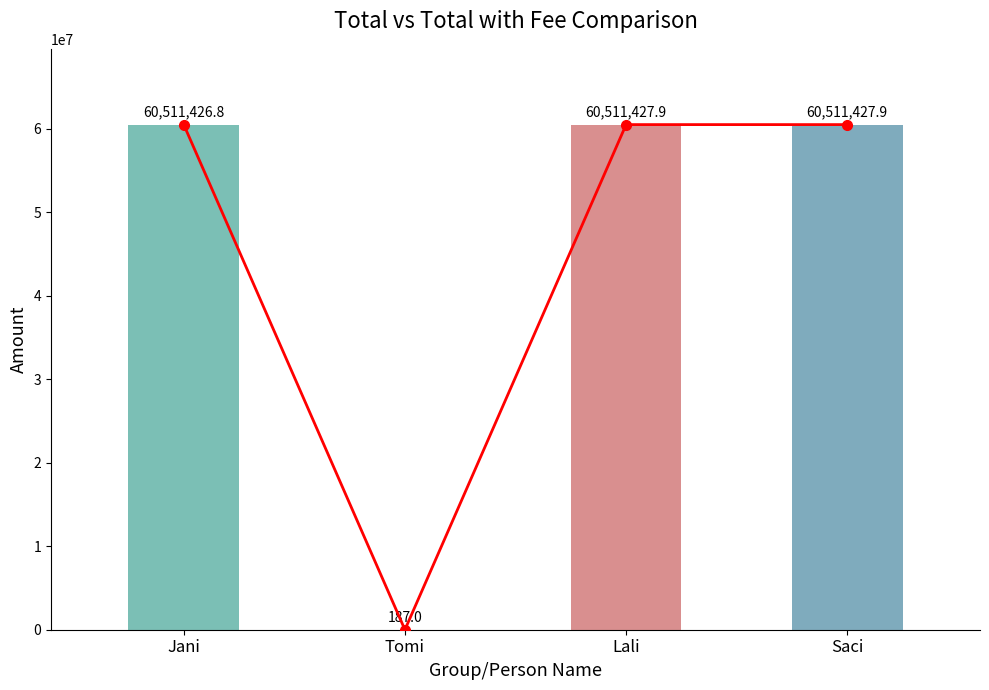

What is the difference between the values at Jani and Saci?

1.1